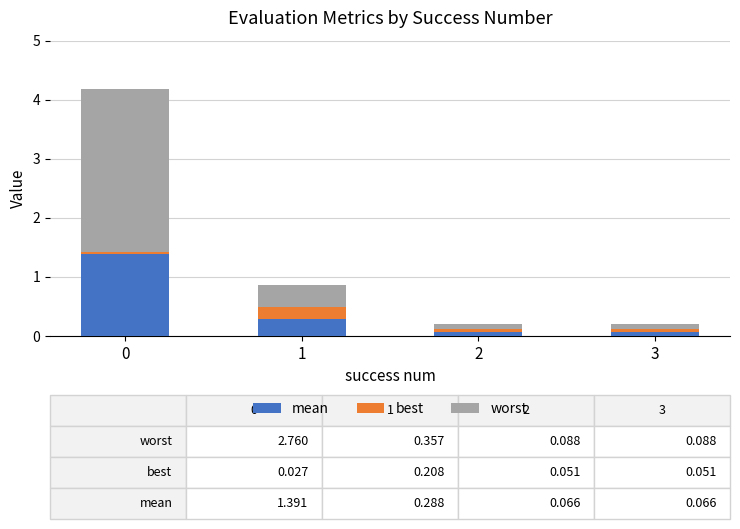

Is it true that mean equals 0.3 at 1?

True